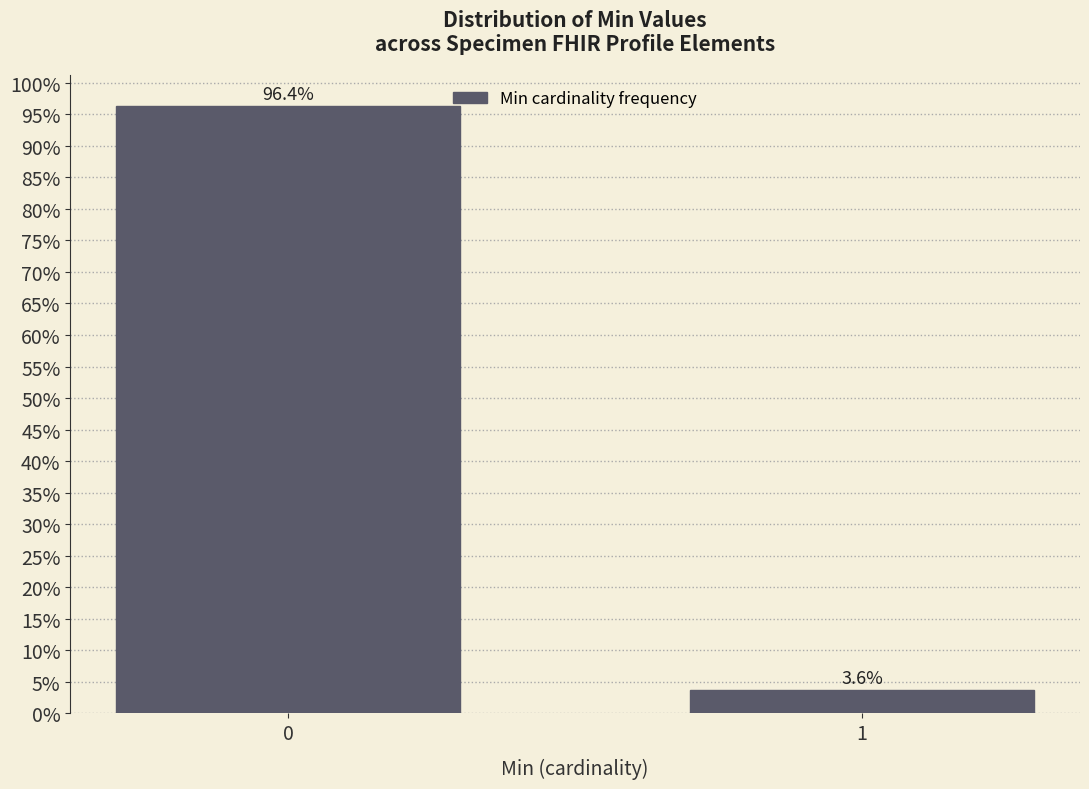

Are the bars horizontal?

No